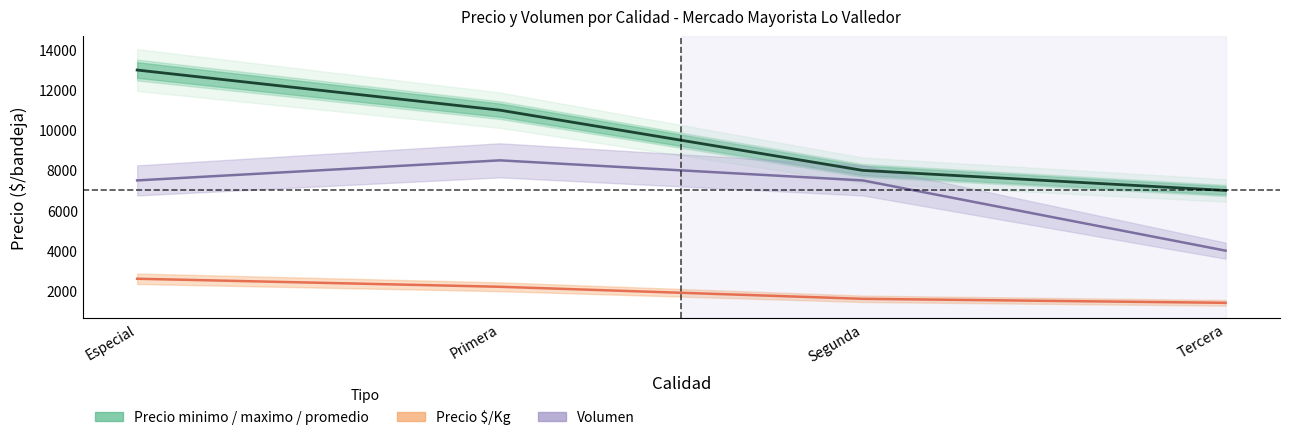

At which category is the sum across all series the highest?

Especial